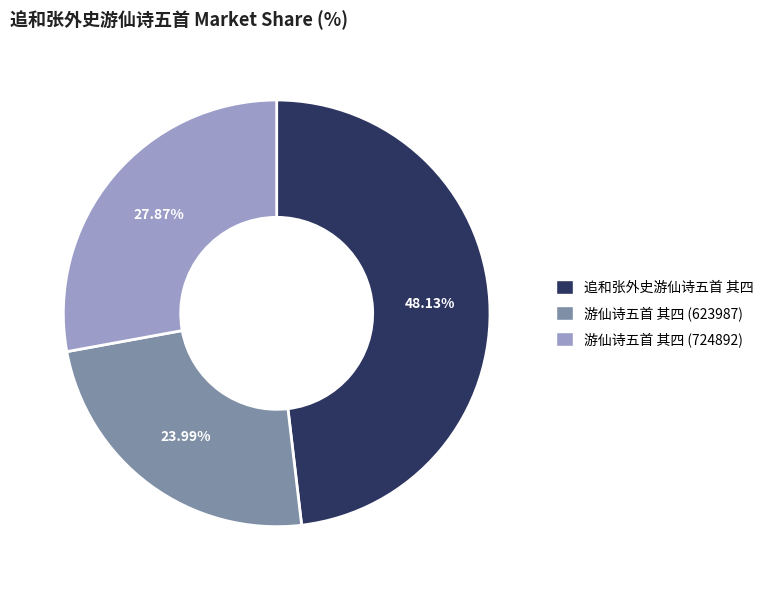

Does any single category account for the majority?

No